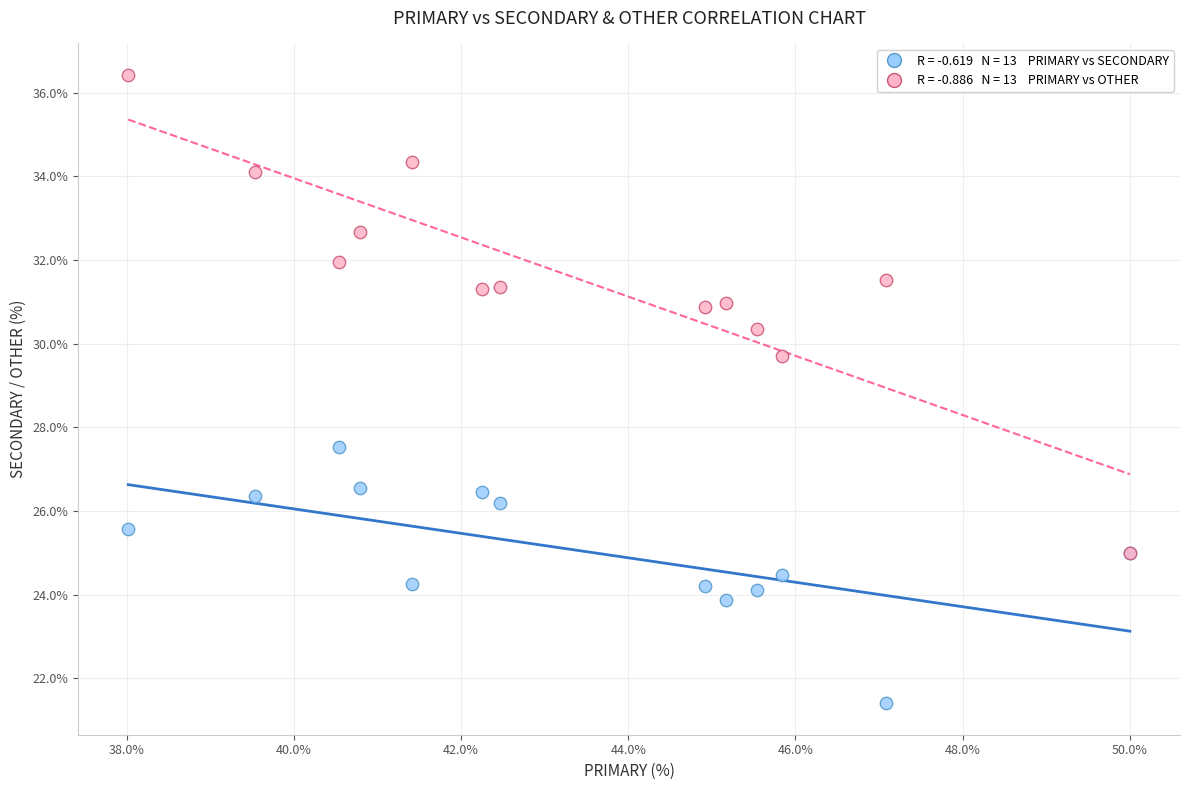

Across all series, what Y value is closest to 28?

27.5